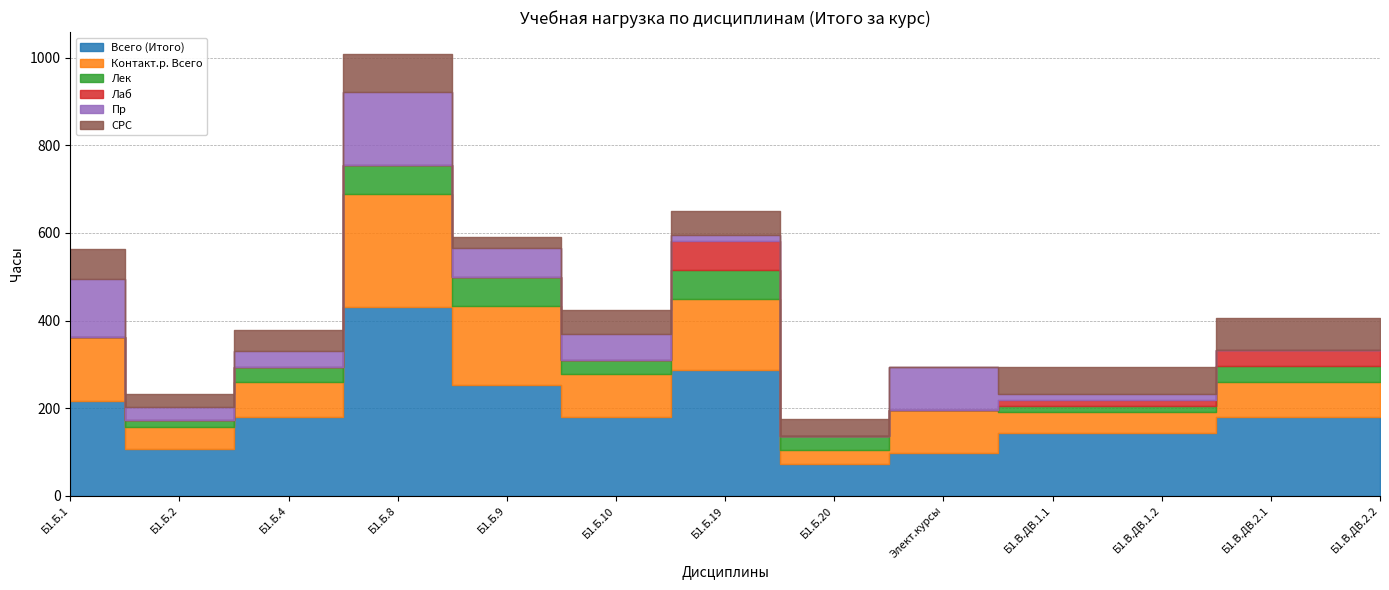

At which label does СРС first exceed 55?

Б1.Б.1